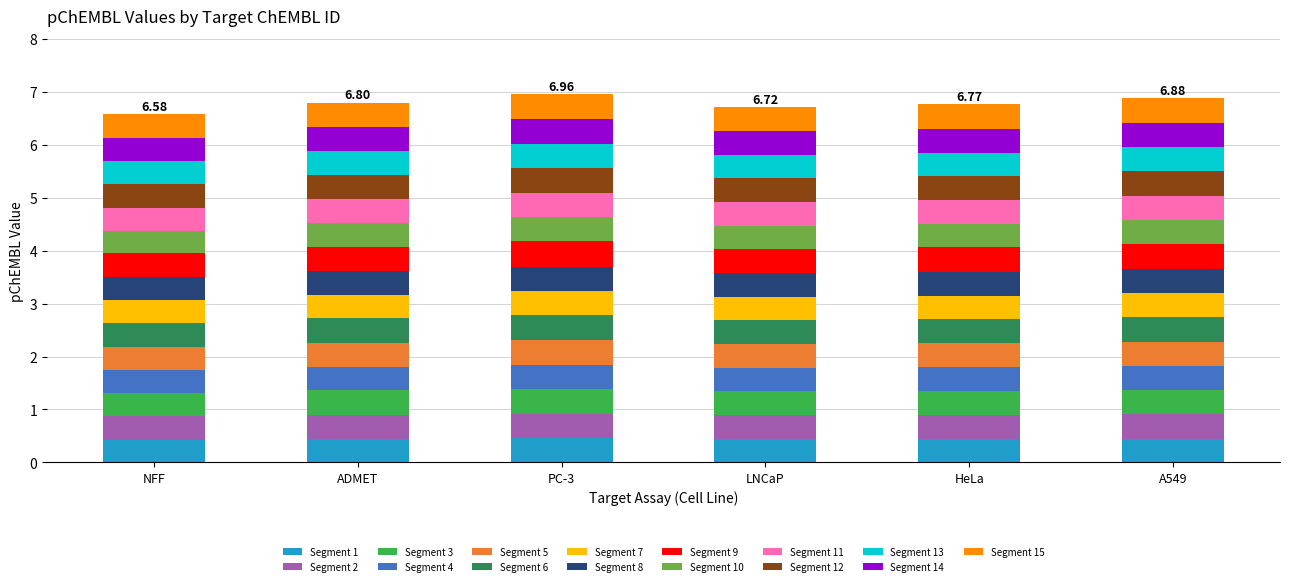

What is the total value across all series at LNCaP?

6.7